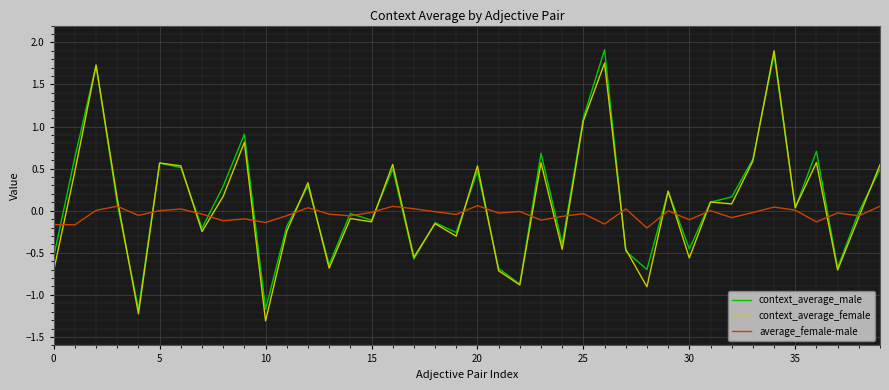

What are all the series names shown in the legend?

context_average_male, context_average_female, average_female-male